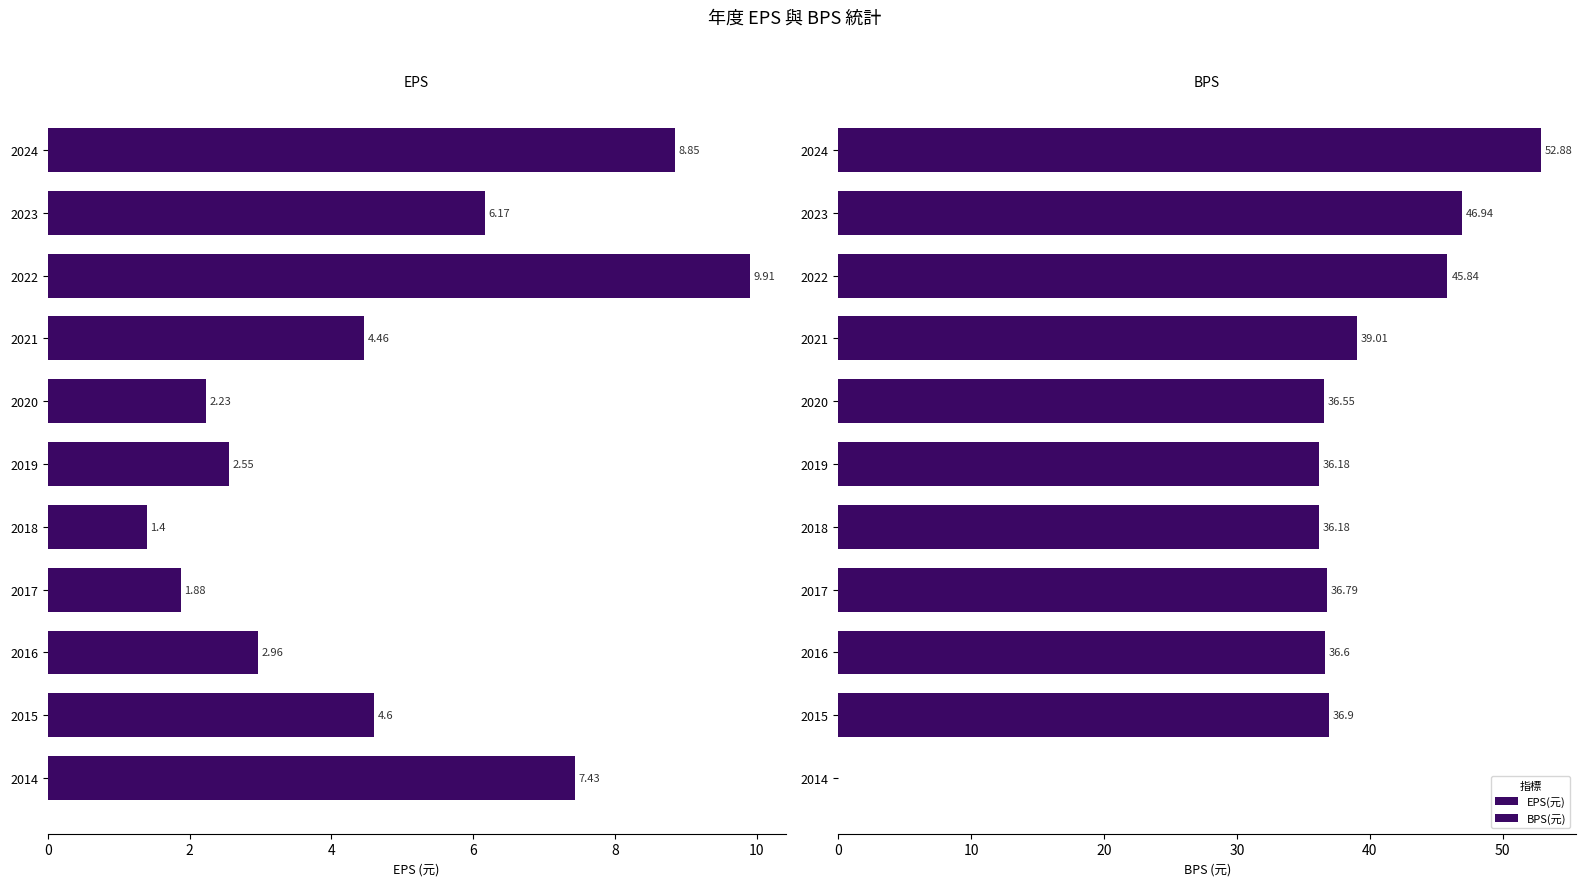

Which series has the widest spread of values?

BPS(元)